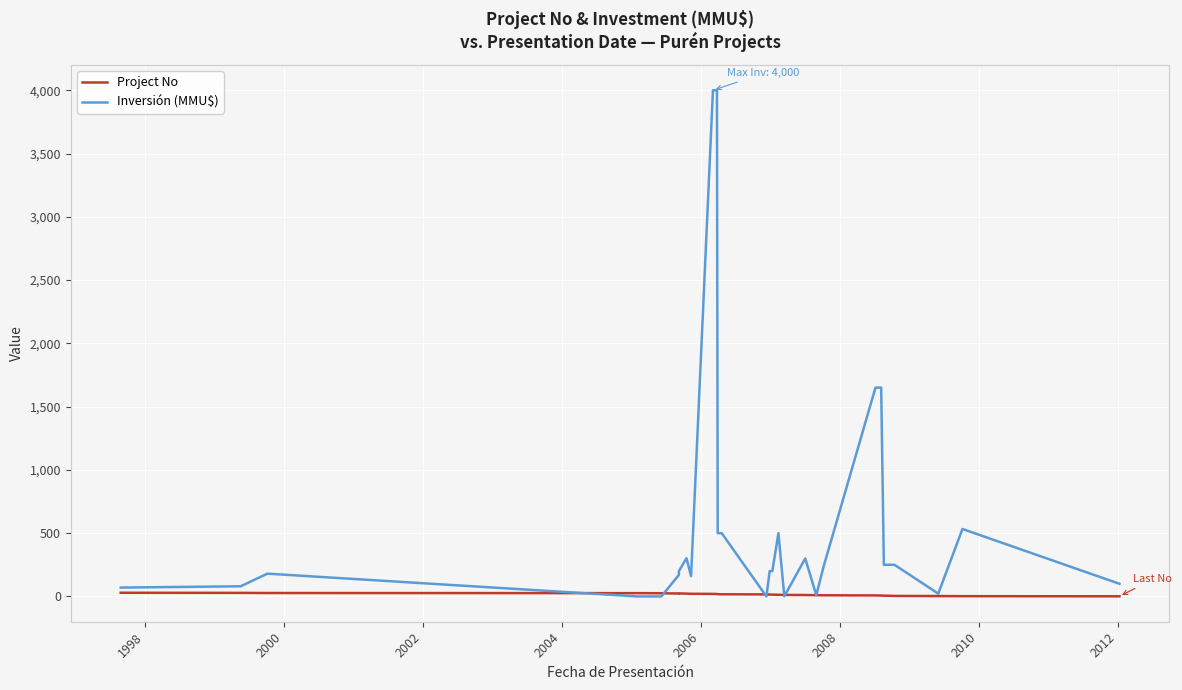

What are all the series names shown in the legend?

Project No, Inversión (MMU$)